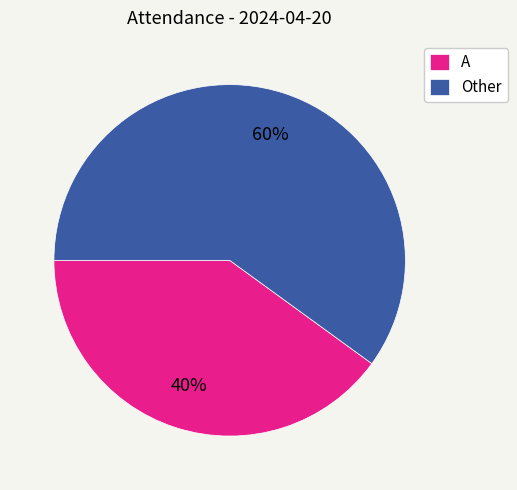

Which category has the biggest portion of the pie?

Other